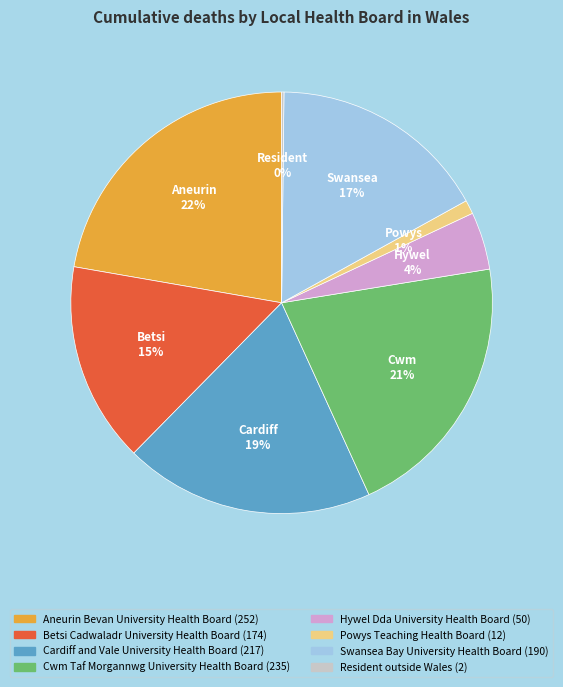

Between Cwm Taf Morgannwg University Health Board and Hywel Dda University Health Board, which is larger?

Cwm Taf Morgannwg University Health Board